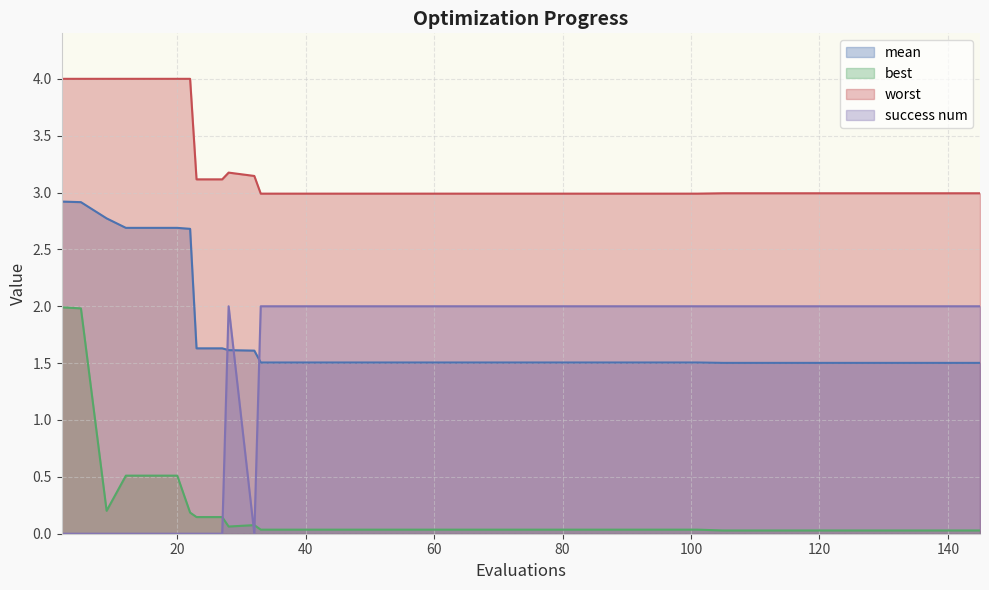

True or false: best has more than 2 interior local peaks.

False